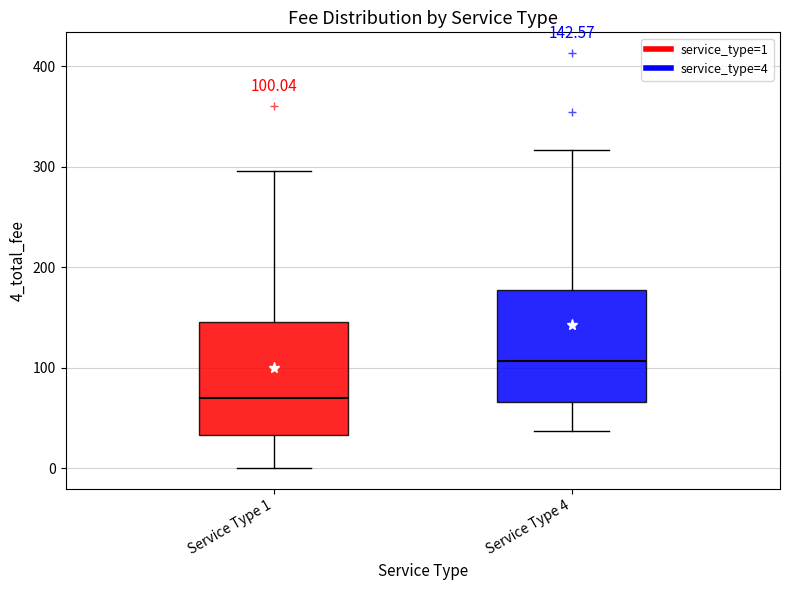

Which box's median line is the lowest?

Service Type 1